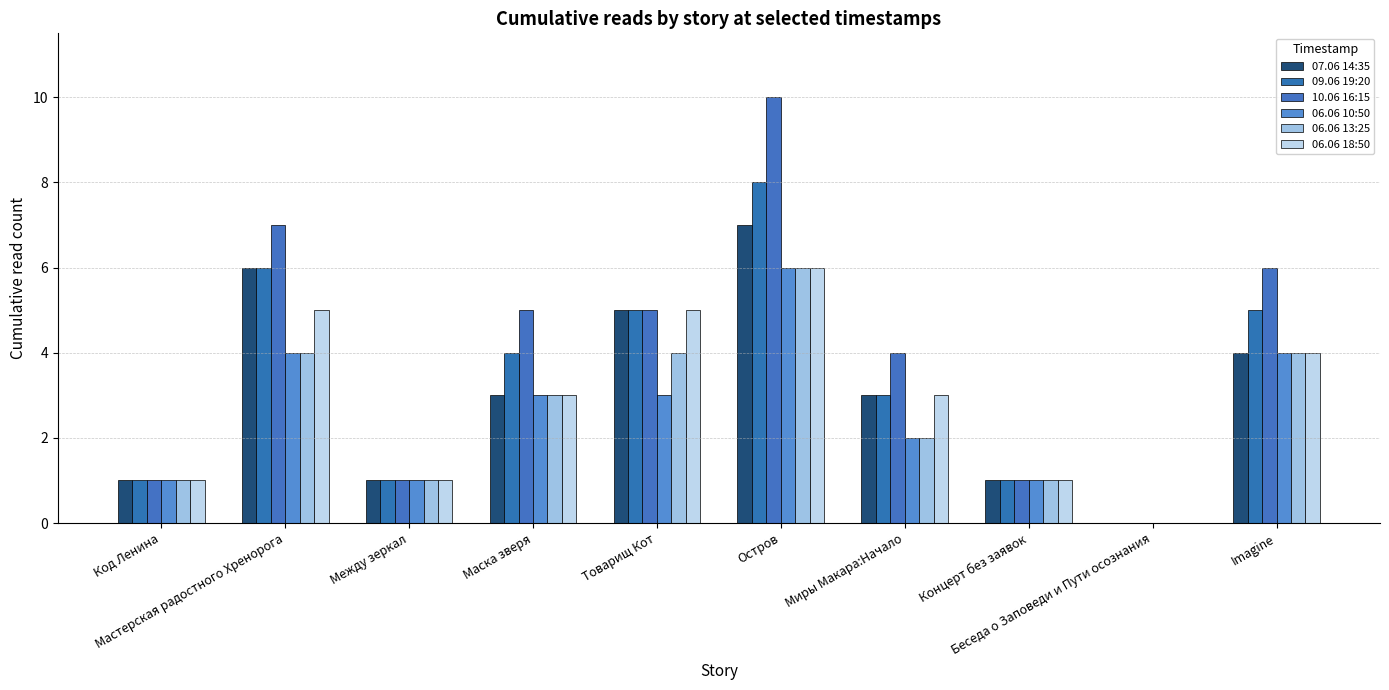

What is the difference between the highest and lowest values at Товарищ Кот?

2